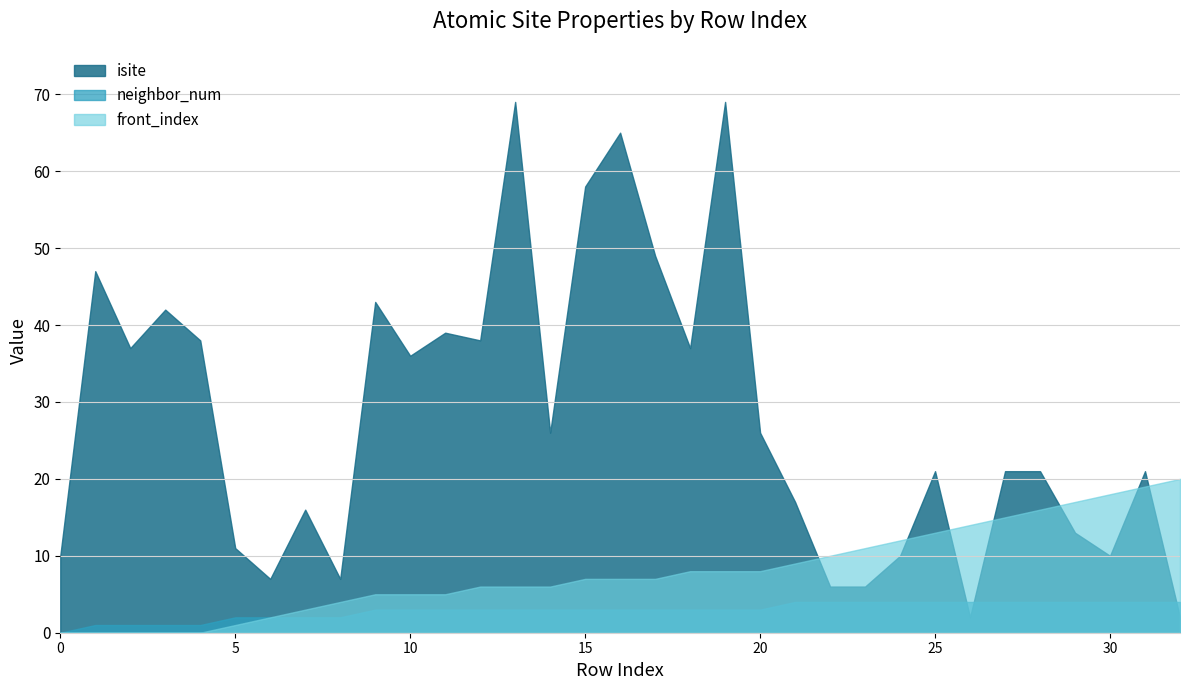

List the series in order of their peak value, highest first.

isite, front_index, neighbor_num